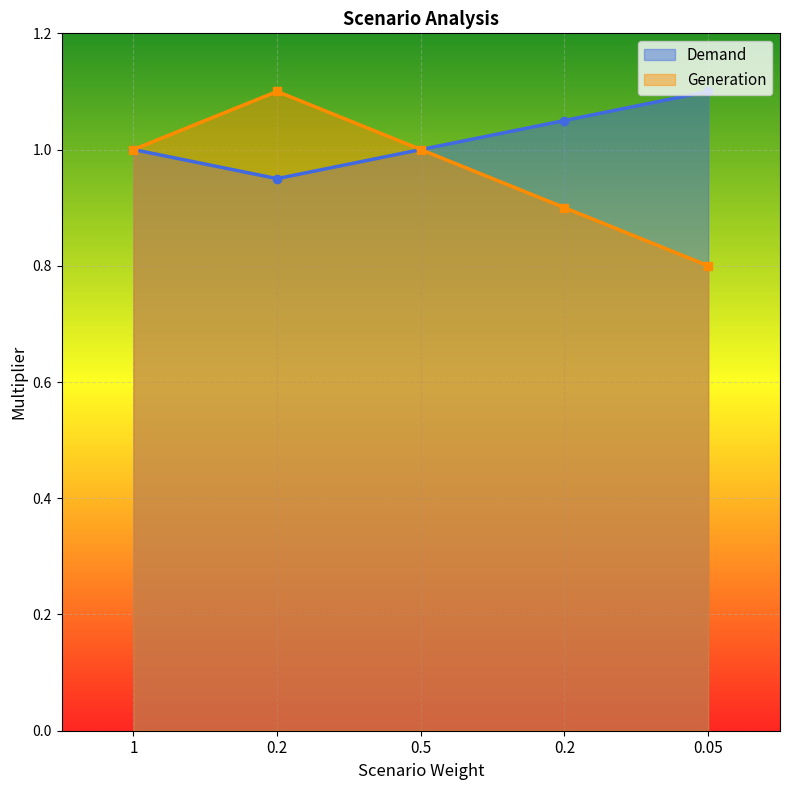

True or false: Demand and Generation cross at least once.

False